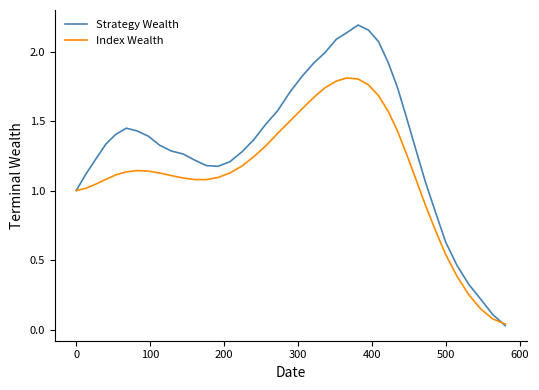

Which series has the largest total across all categories?

Strategy Wealth